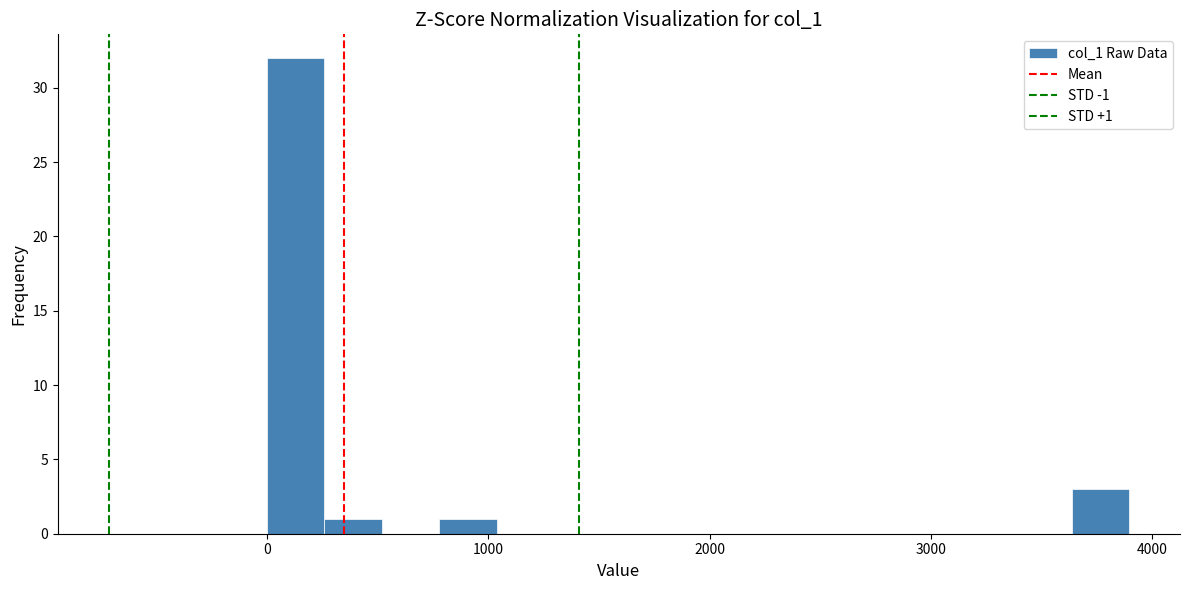

Read against the x-axis, roughly where is the centre of the tallest bar?

100